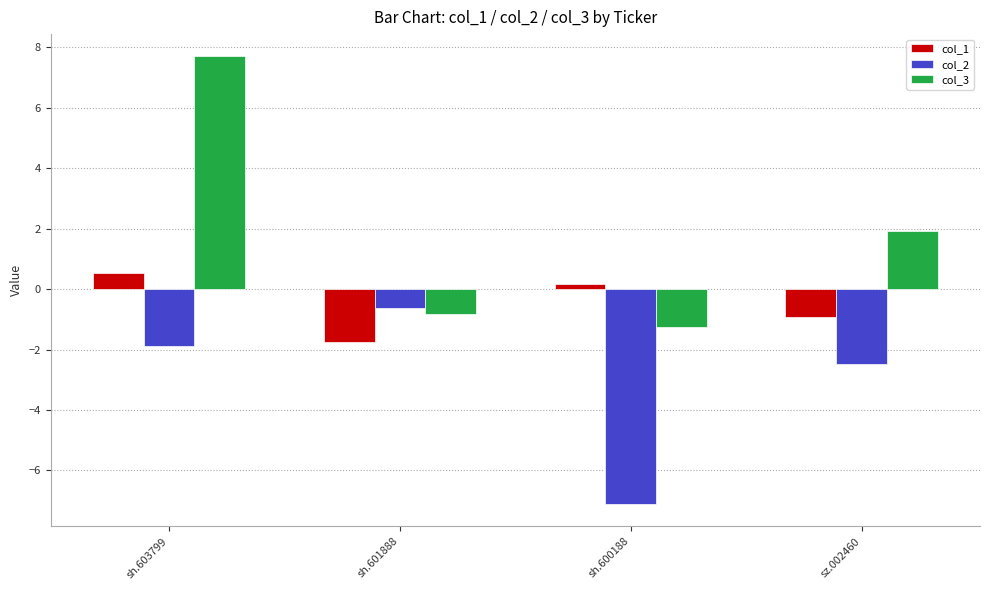

Rank the series by their average value, from lowest to highest.

col_2, col_1, col_3